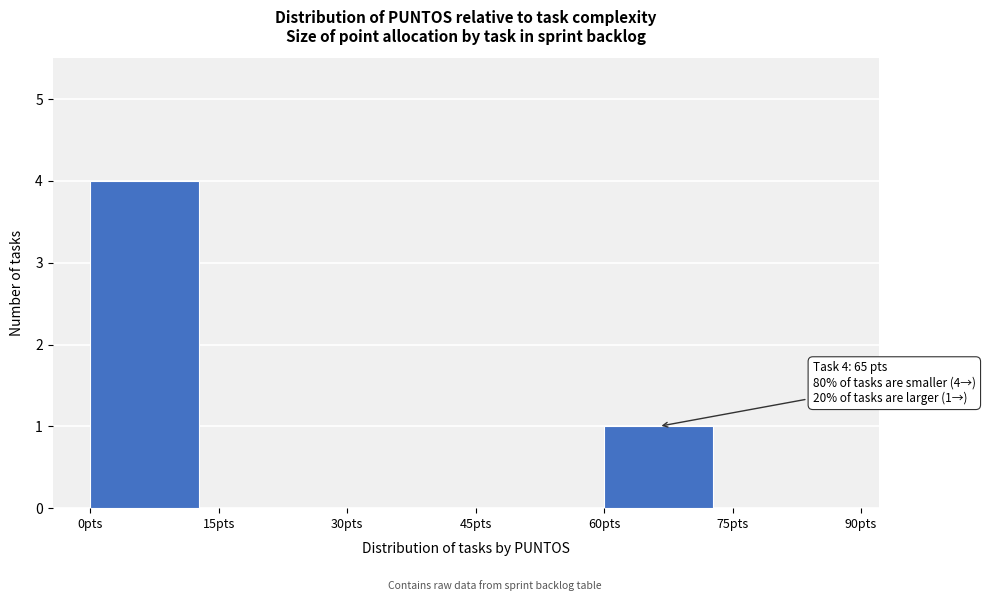

Over which range of the x-axis is the bar tallest?

0 to 15